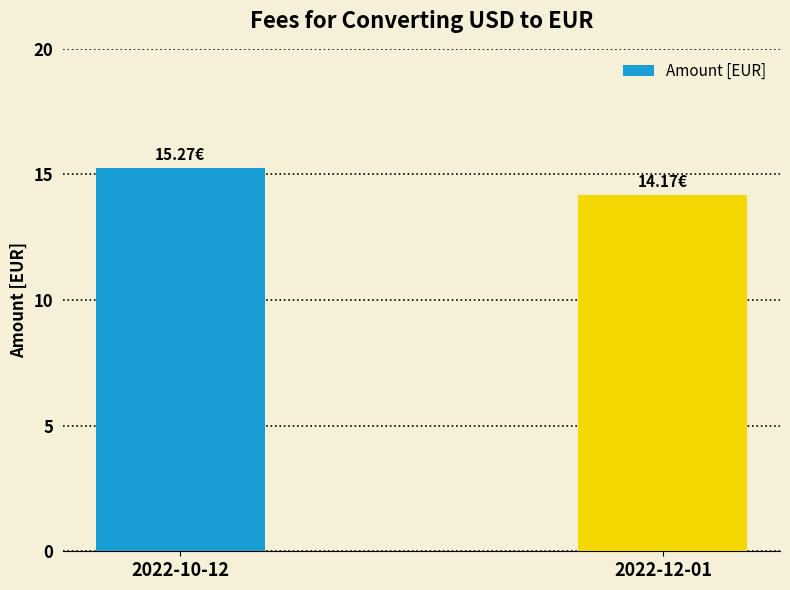

What is the ratio of the value at 2022-10-12 to the value at 2022-12-01?

1.1